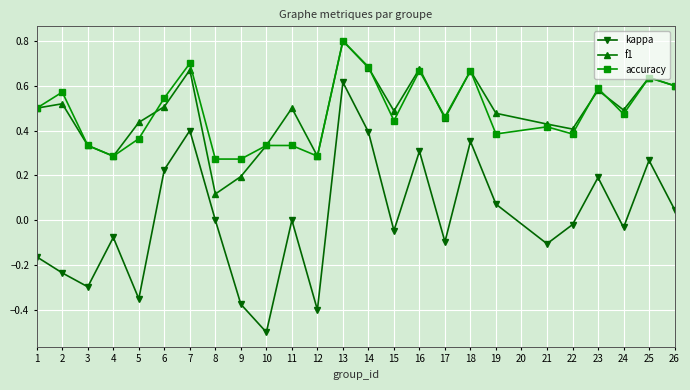

Rank the series at 15 from lowest to highest value.

kappa, accuracy, f1